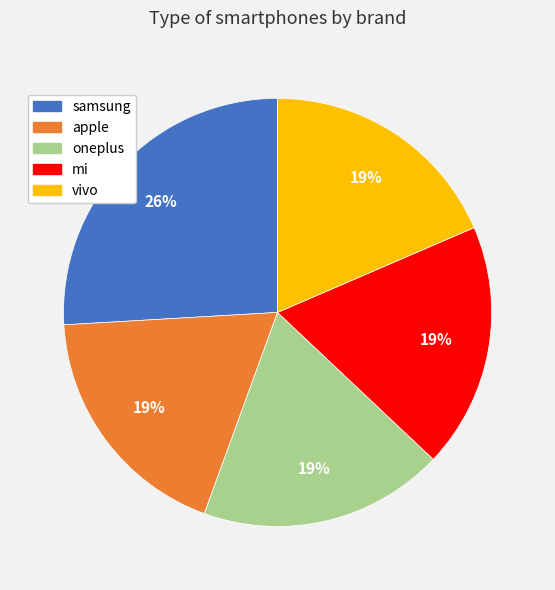

Approximately how many times larger is the value at apple compared to mi?

1.0